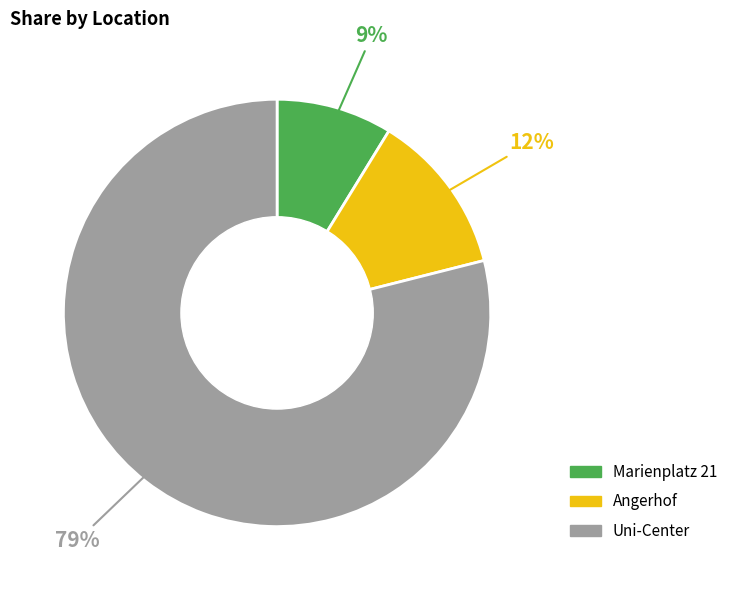

What percentage is the Uni-Center slice, to the nearest percent?

79%